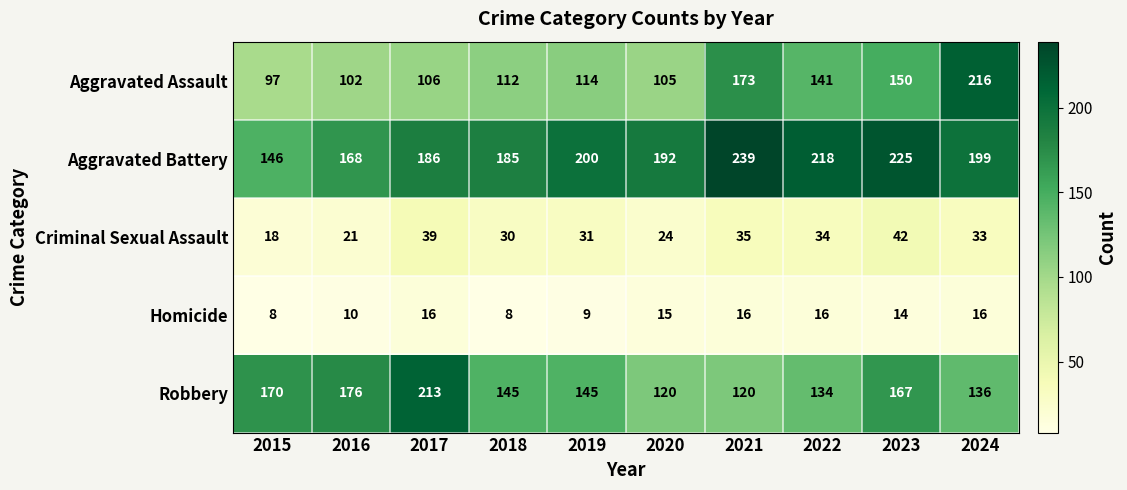

What is the difference between the Robbery values at 2017 and 2022?

79